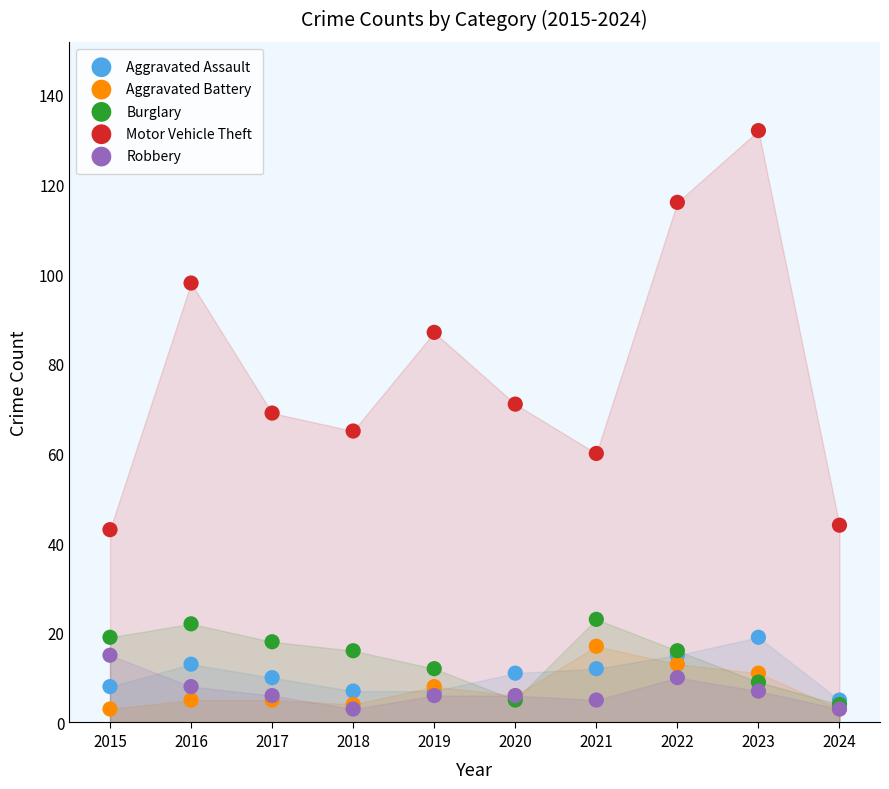

Which series has the widest spread of Y values?

Motor Vehicle Theft